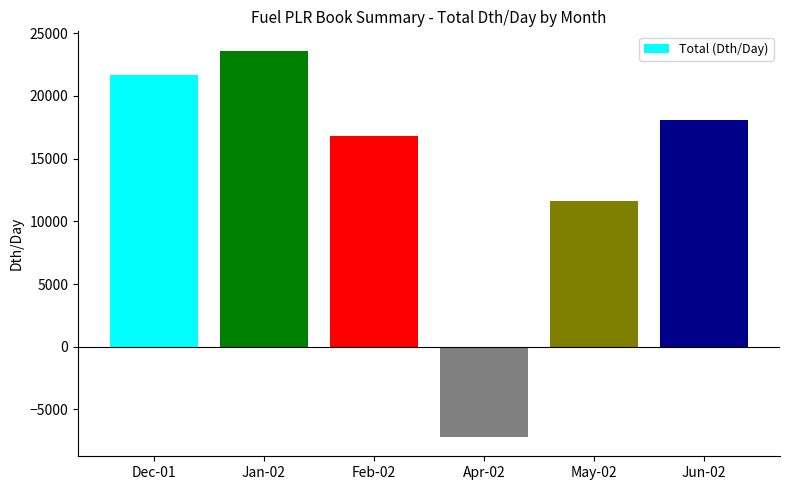

What is the label of the 6th bar from the right?

Dec-01